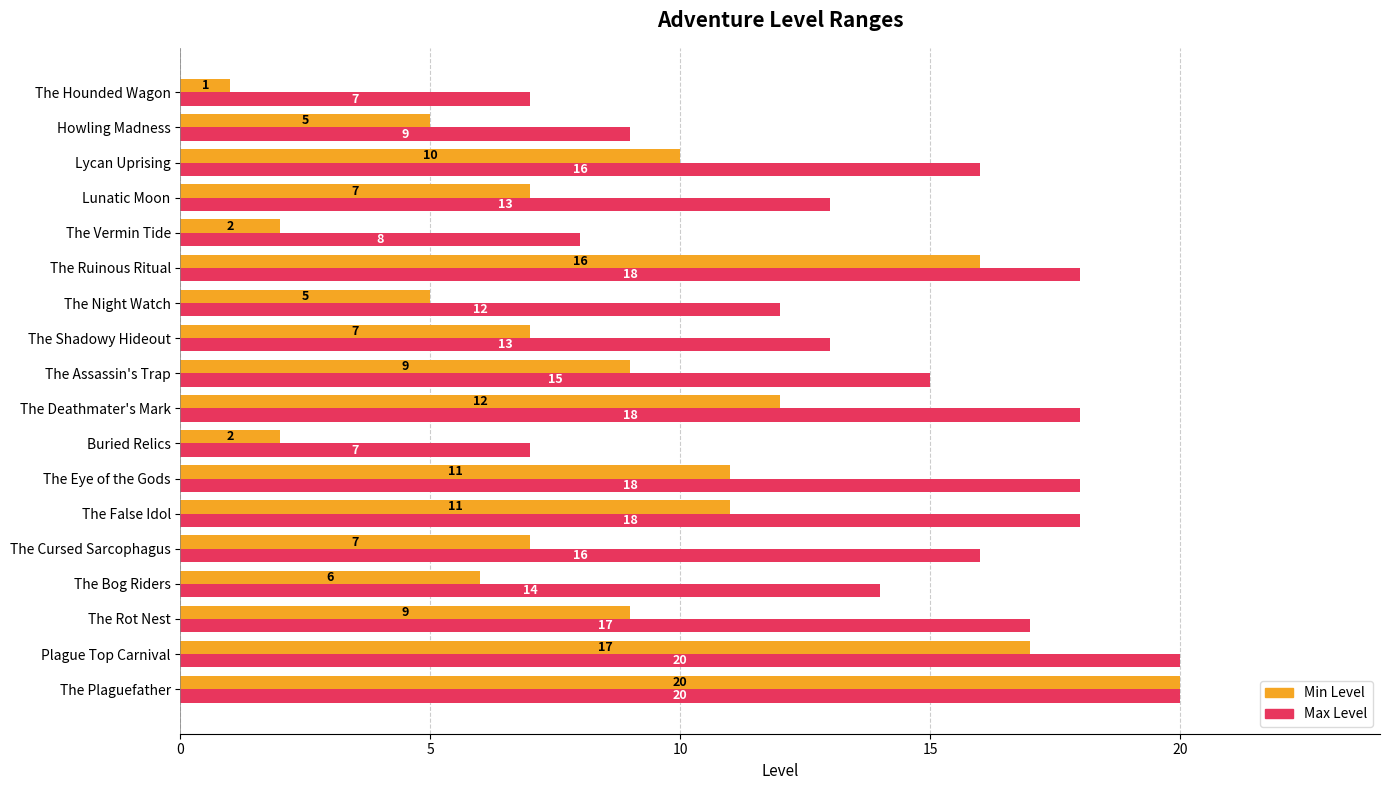

What is the spread (max minus min) of values at The Eye of the Gods?

7